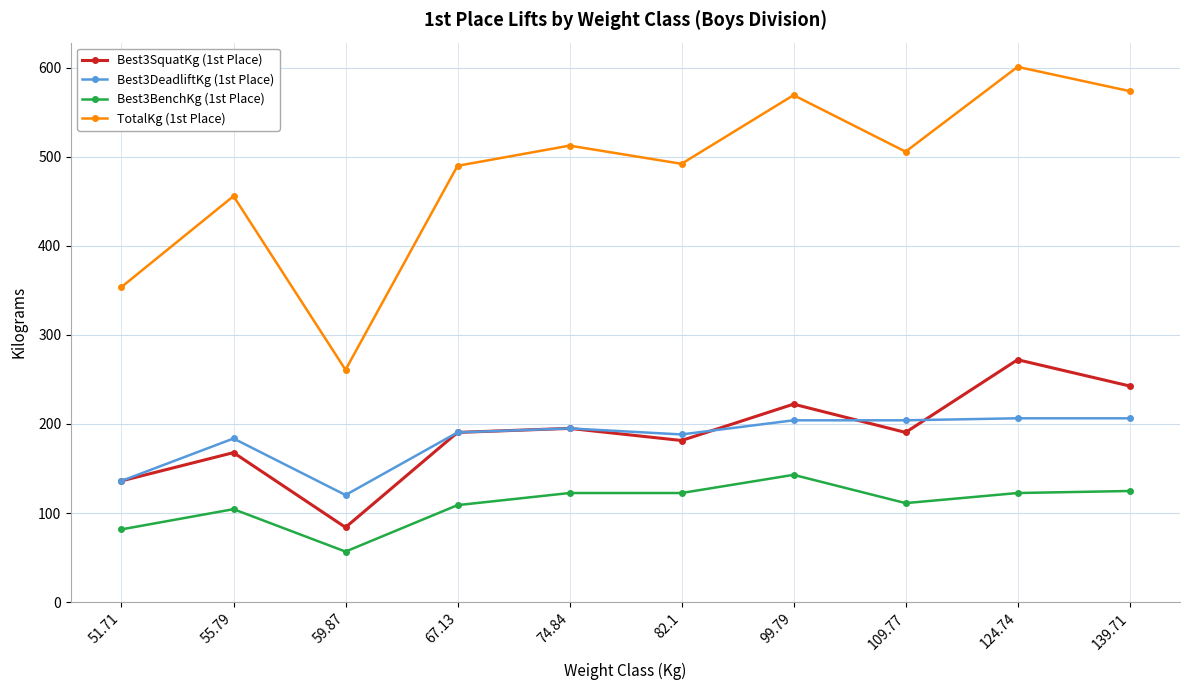

The value of TotalKg (1st Place) at 59.87 is 90.5. True or false?

False